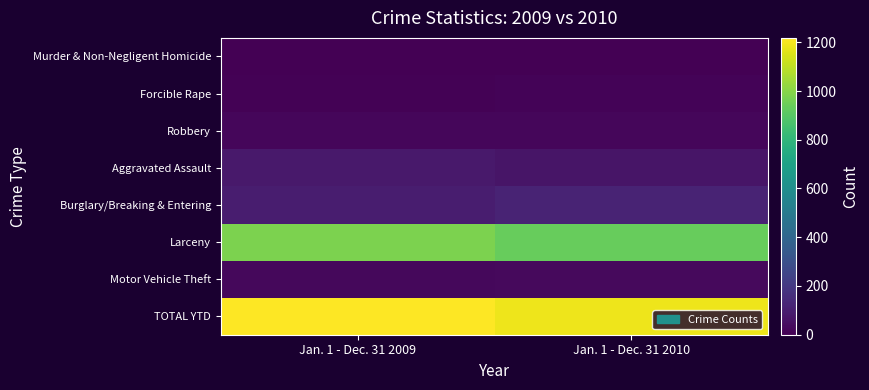

Which has a higher value, Jan. 1 - Dec. 31 2010 or Jan. 1 - Dec. 31 2009?

Jan. 1 - Dec. 31 2009